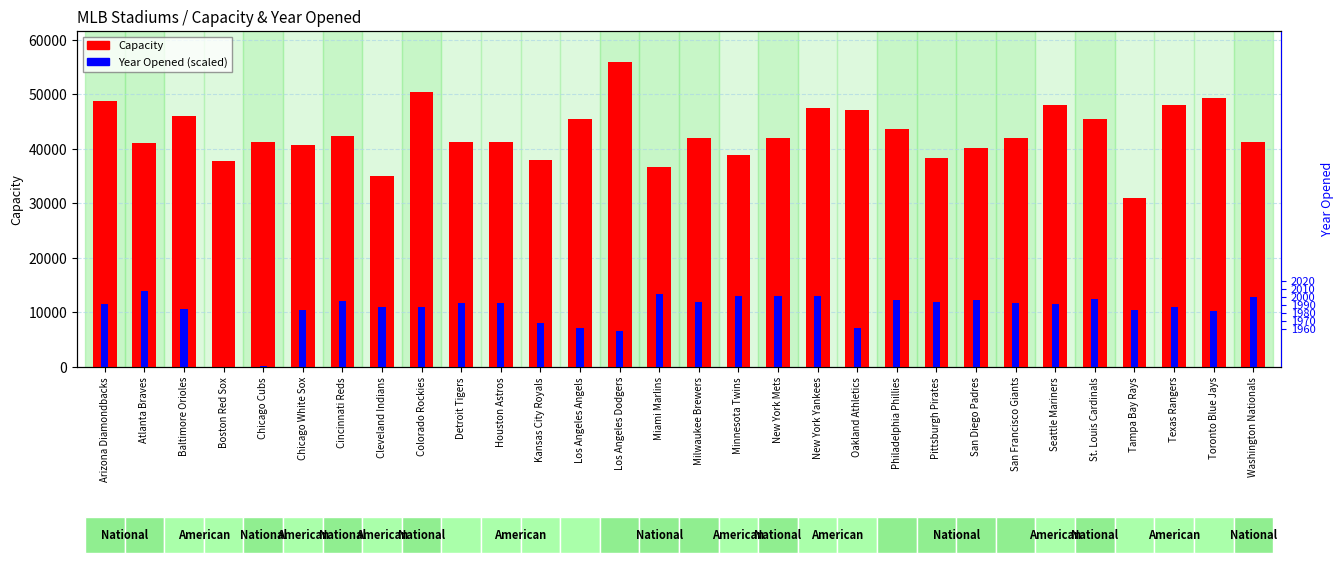

Which series changed the most between Boston Red Sox and Washington Nationals?

Year Opened (scaled)